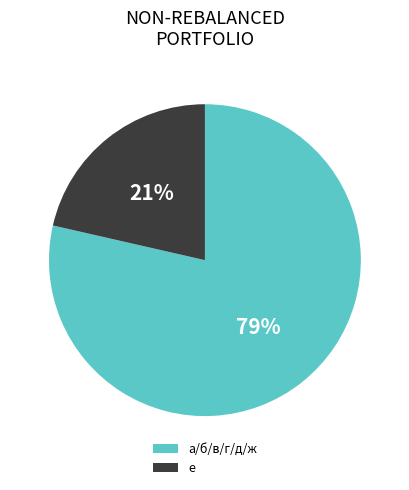

Is there a majority slice in this chart?

Yes